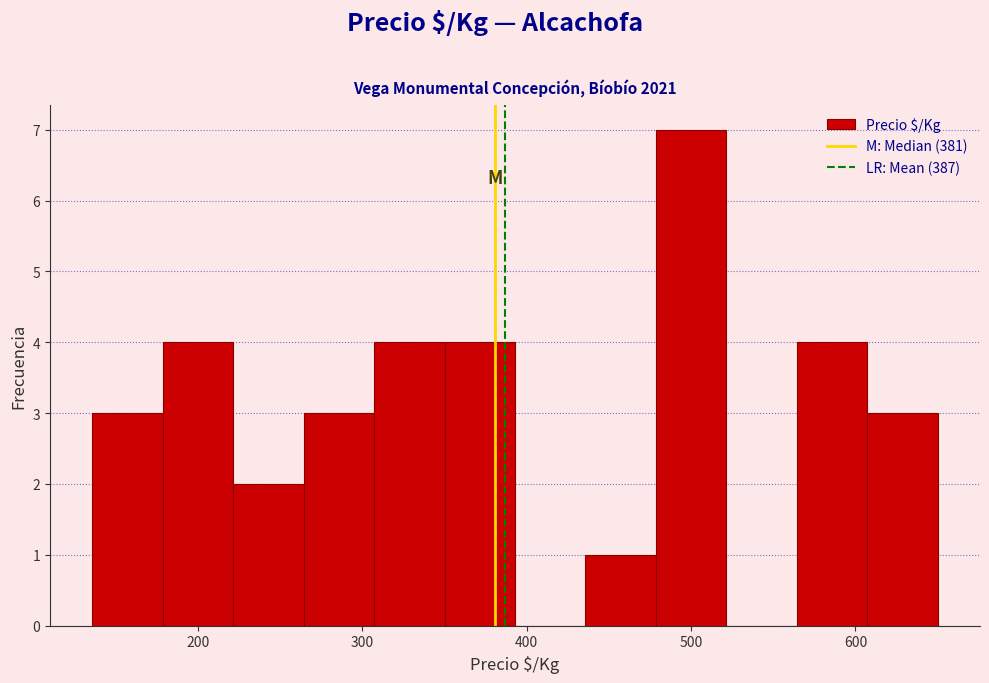

What is the height of the bar covering 260 to 310 on the x-axis? Neither the bar edges nor the heights are printed on the chart, so give them approximately, as read against the axes.

3